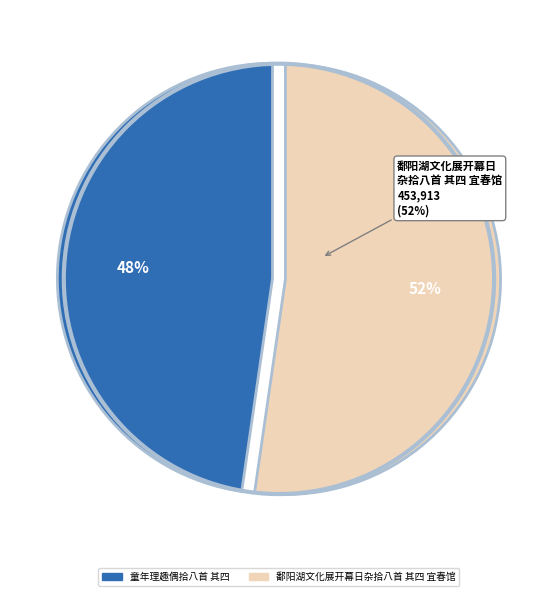

What percentage is NOT represented by 鄱阳湖文化展开幕日杂拾八首 其四 宜春馆?

47.7%